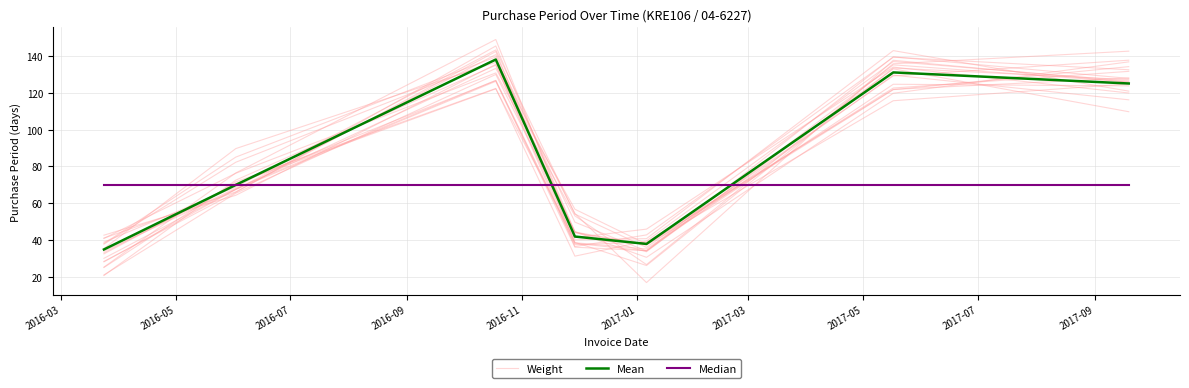

How many lines are shown in the chart?

3